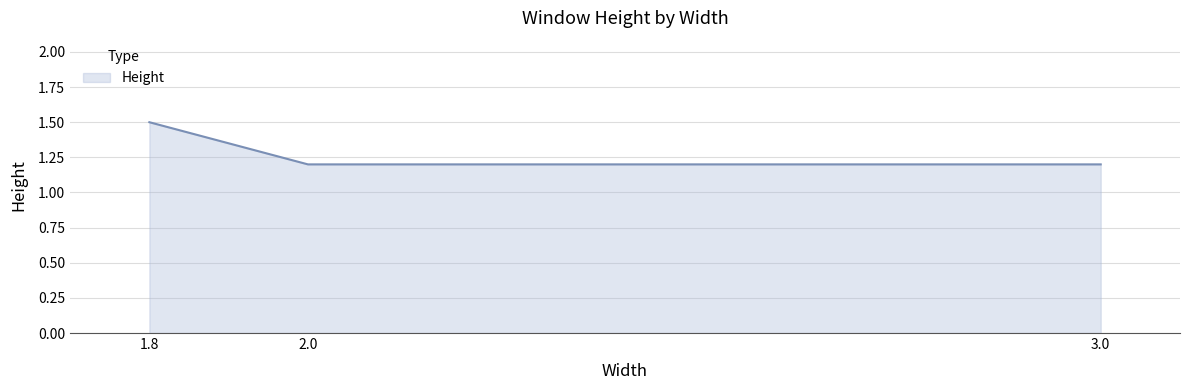

What is the ratio of the value at 2.0 to the value at 1.8?

0.8